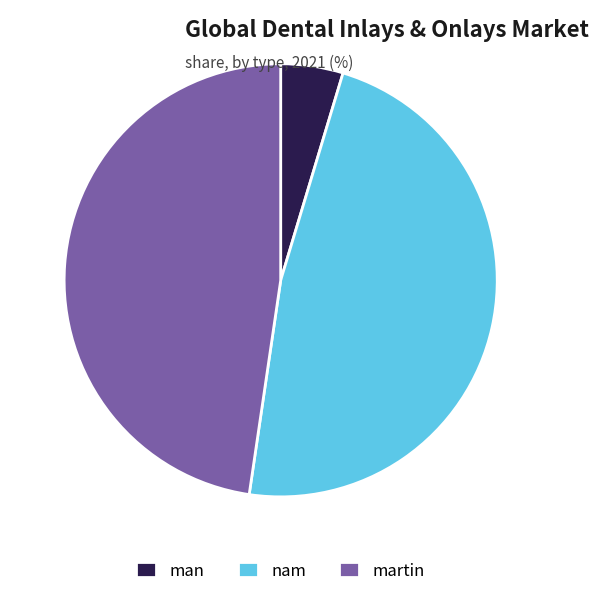

What is the smallest slice in the pie chart?

man